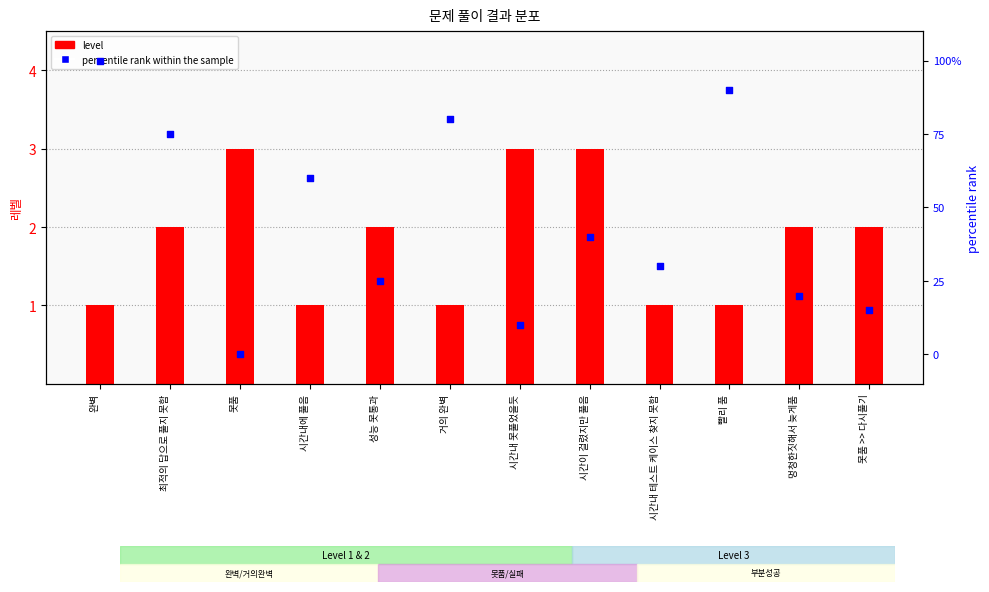

Which series contains the highest Y value?

percentile rank within the sample